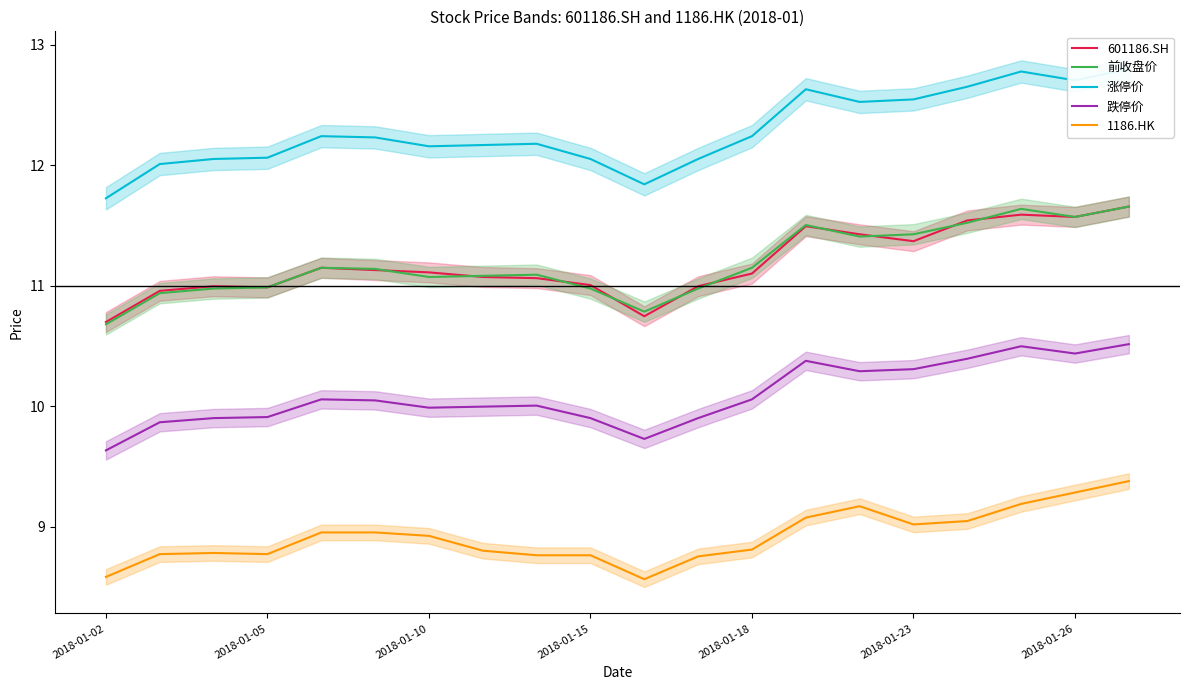

True or false: 前收盘价 and 跌停价 cross at least once.

False